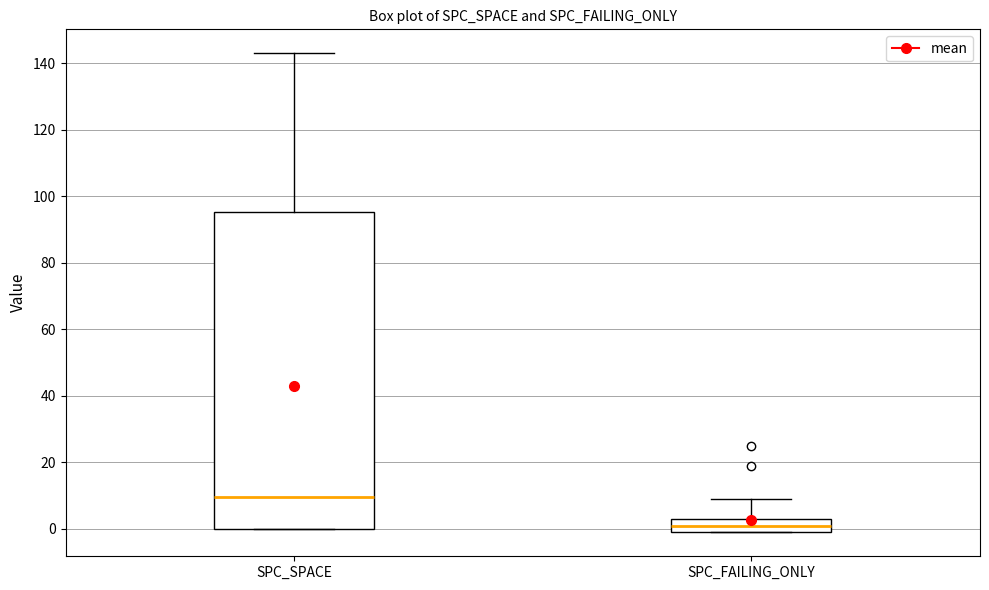

Which box is the tallest, from its lower edge to its upper edge?

SPC_SPACE